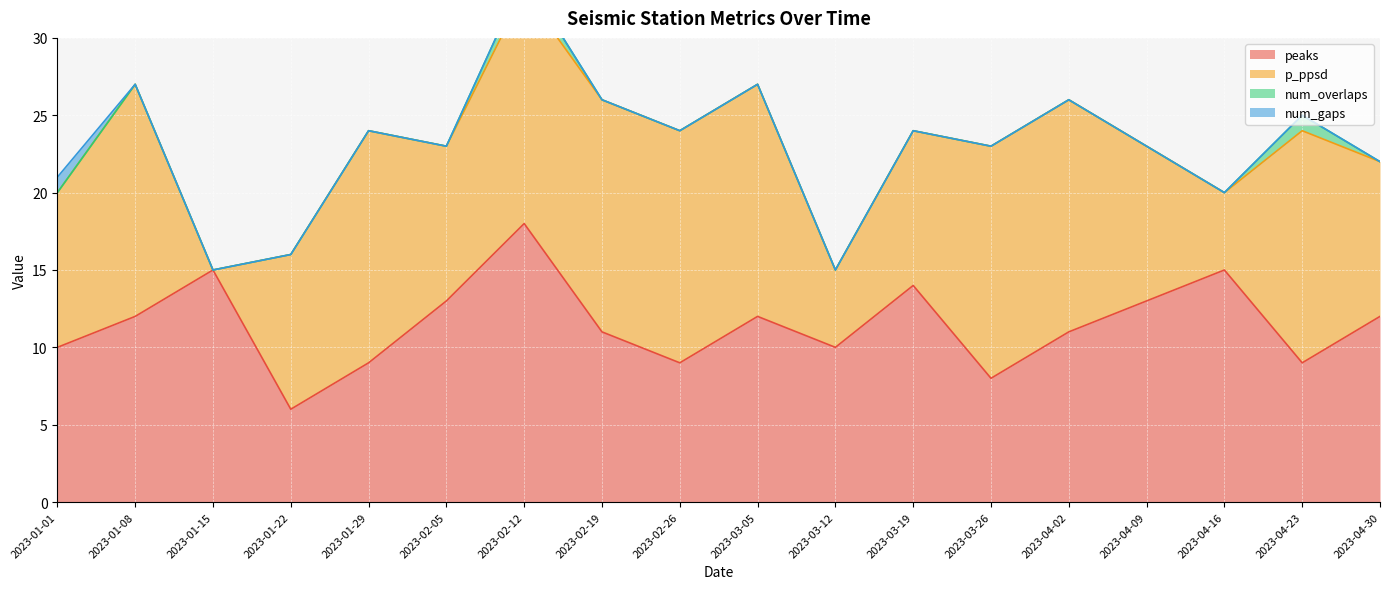

The p_ppsd series shows 15 at 2023-04-23. True or false?

True